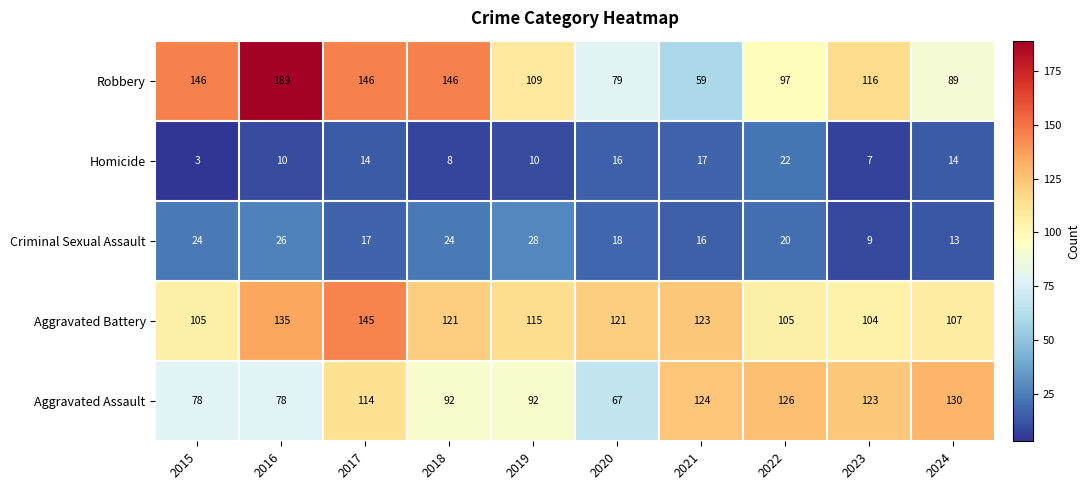

At how many categories does at least one series exceed 96?

10